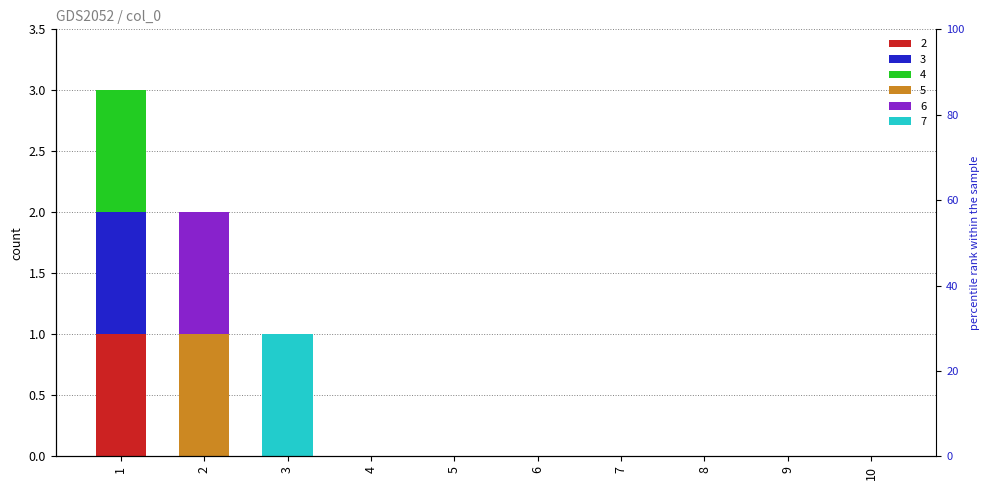

How many groups of bars are there?

10